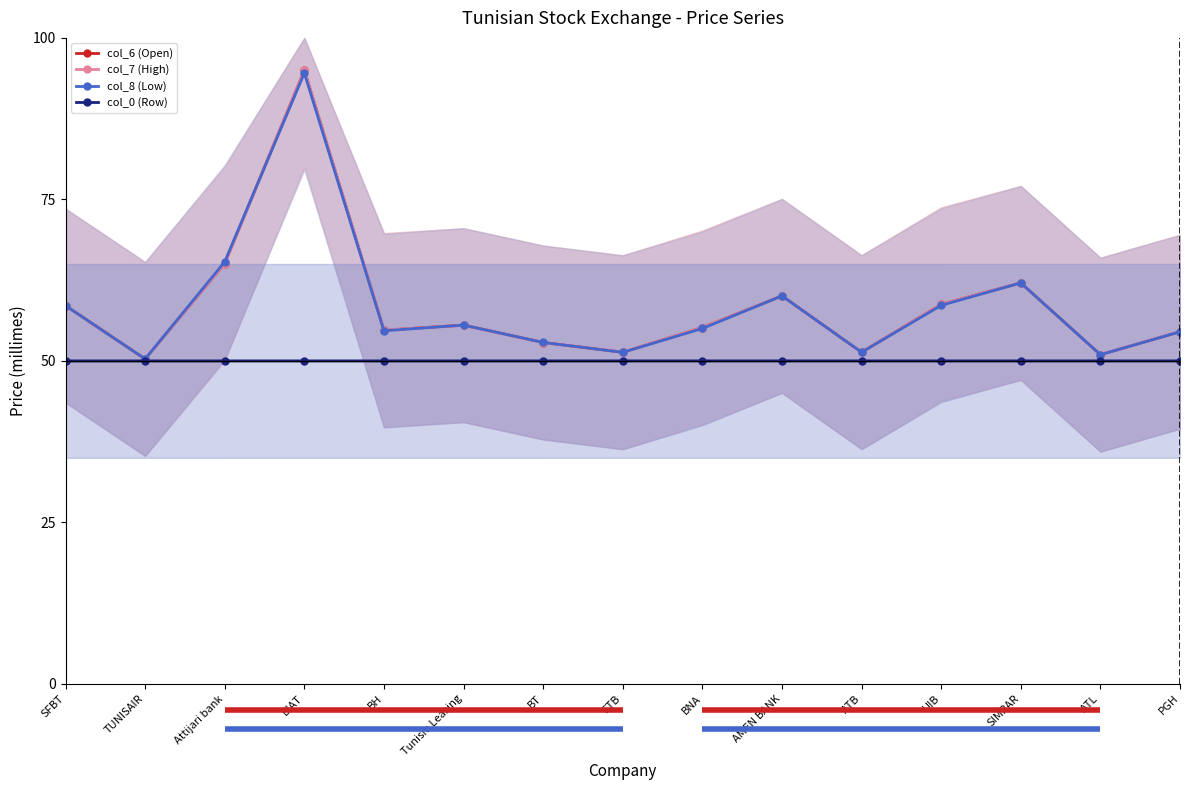

Rank the series by their maximum value, from highest to lowest.

col_6 (Open), col_7 (High), col_8 (Low), col_0 (Row)